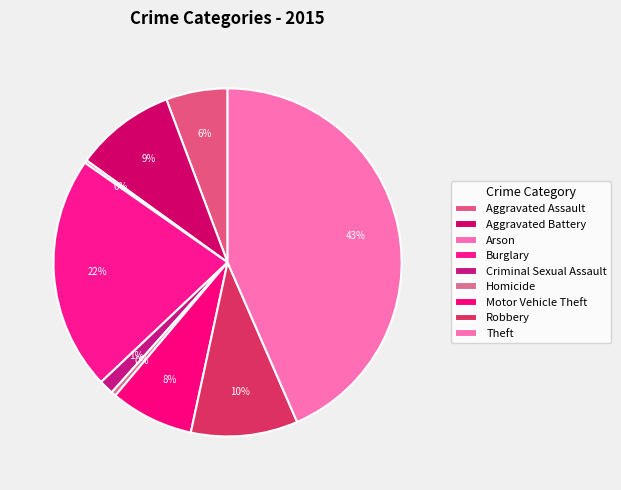

Which category has the biggest portion of the pie?

Theft